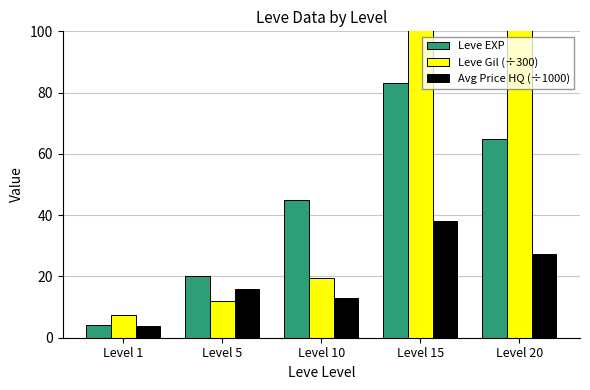

The Avg Price HQ (÷1000) series shows 27.4 at Level 20. True or false?

True